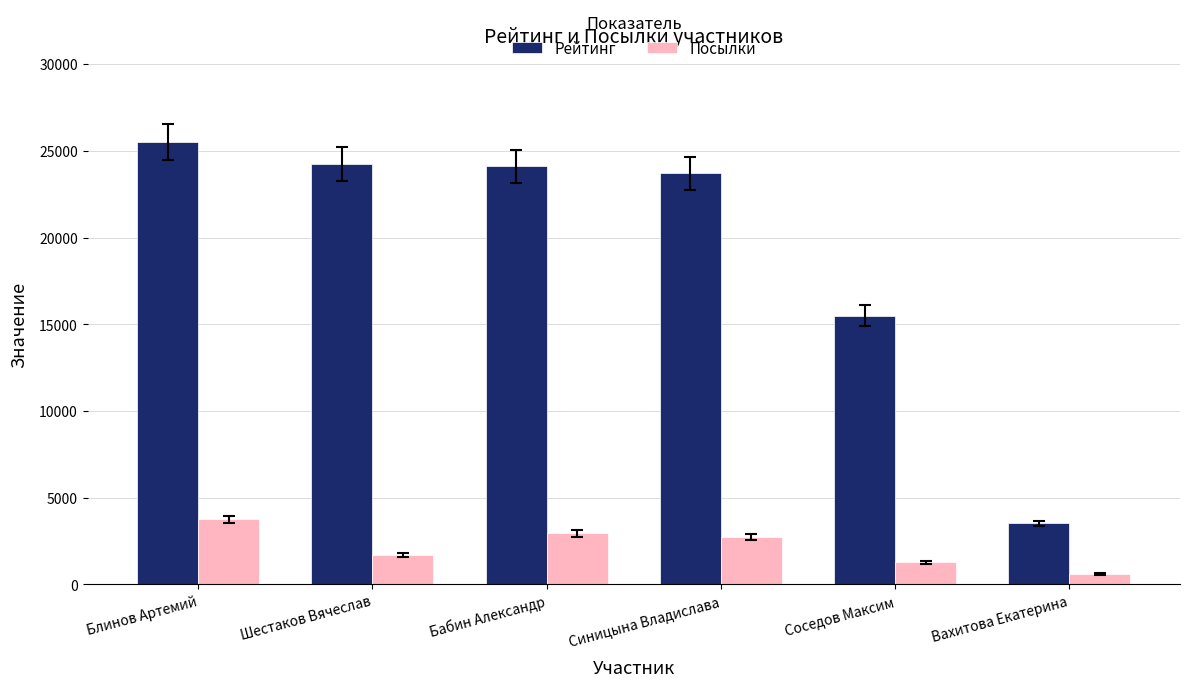

What is the approximate value of Рейтинг at Соседов Максим, to the nearest 10?

15500